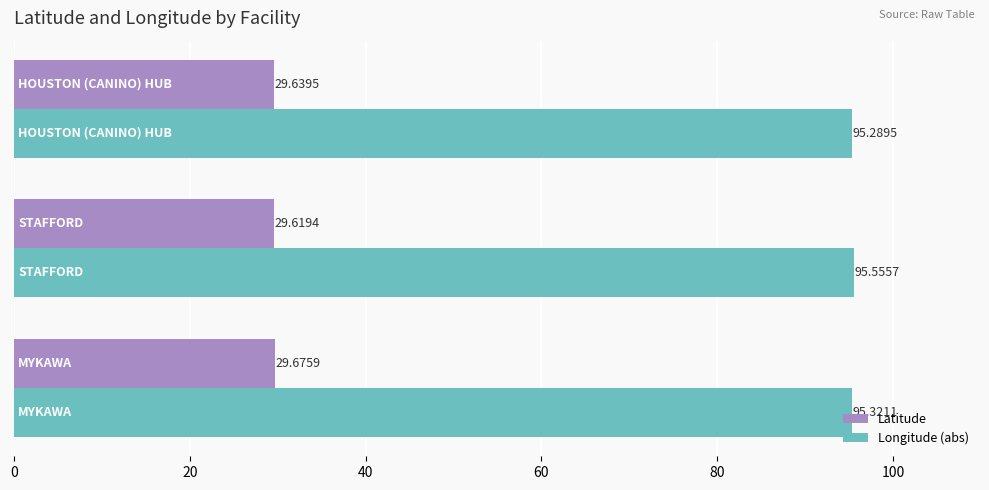

At how many categories does at least one series exceed 83?

3